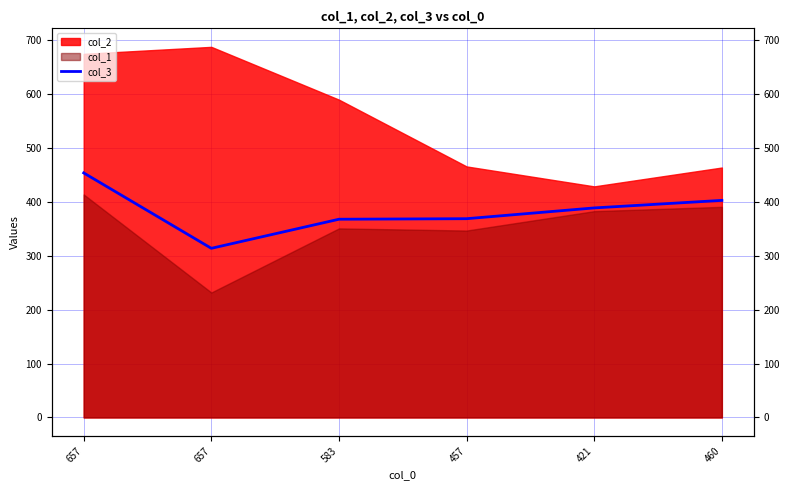

True or false: there are more than 0 points higher than both neighbors.

False